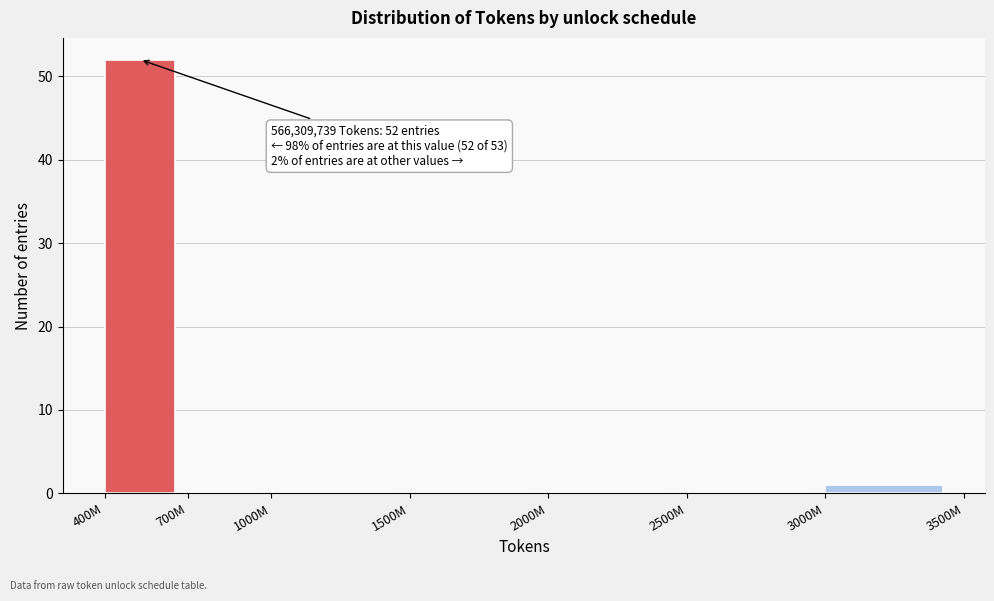

Reading left to right, what are all the values shown in this chart?

400M=52	700M=0	1000M=0	1500M=0	2000M=0	2500M=0	3000M=1